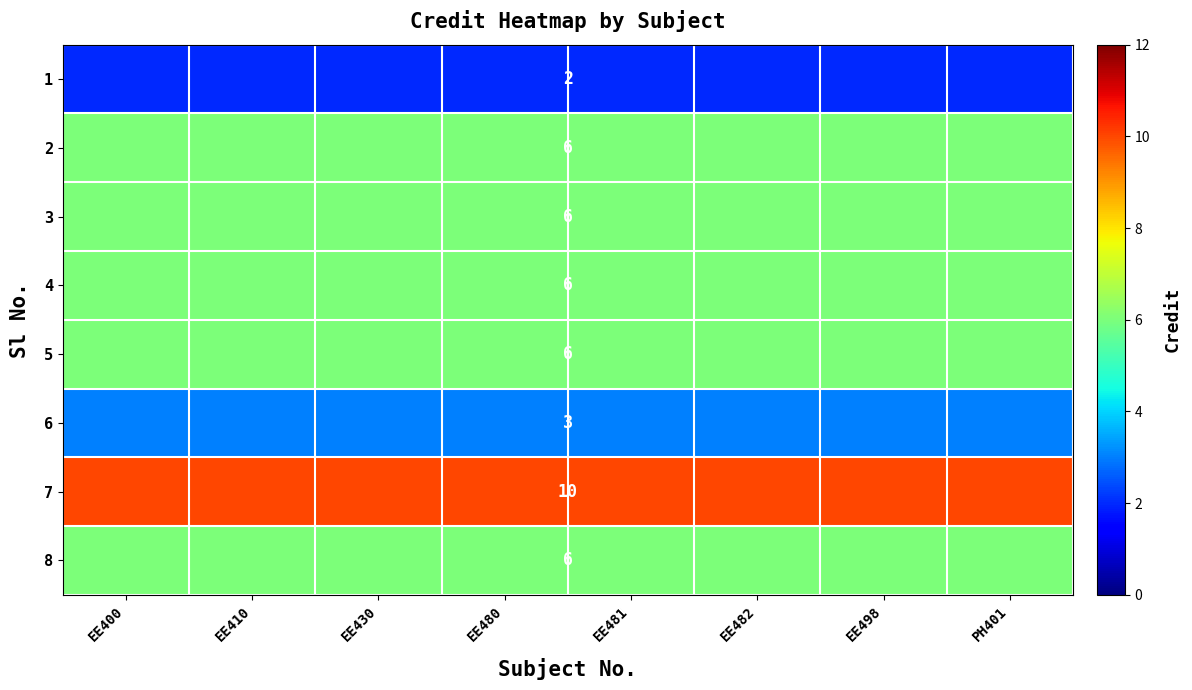

What is the spread (max minus min) of values at EE480?

8